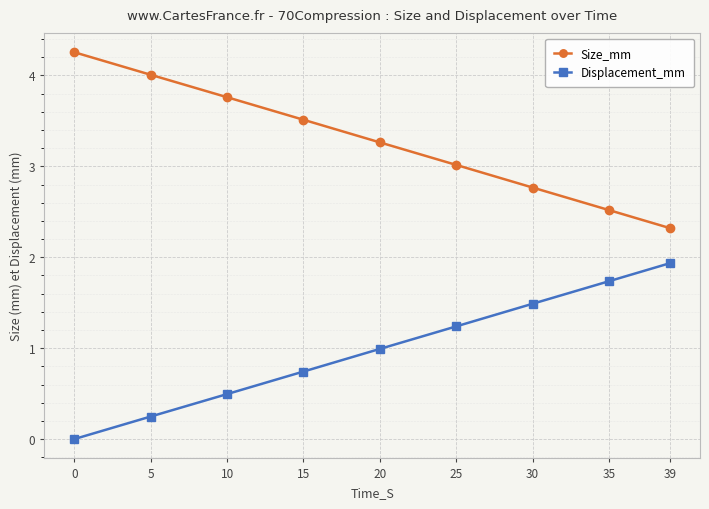

List the series in order of their overall mean, lowest first.

Displacement_mm, Size_mm